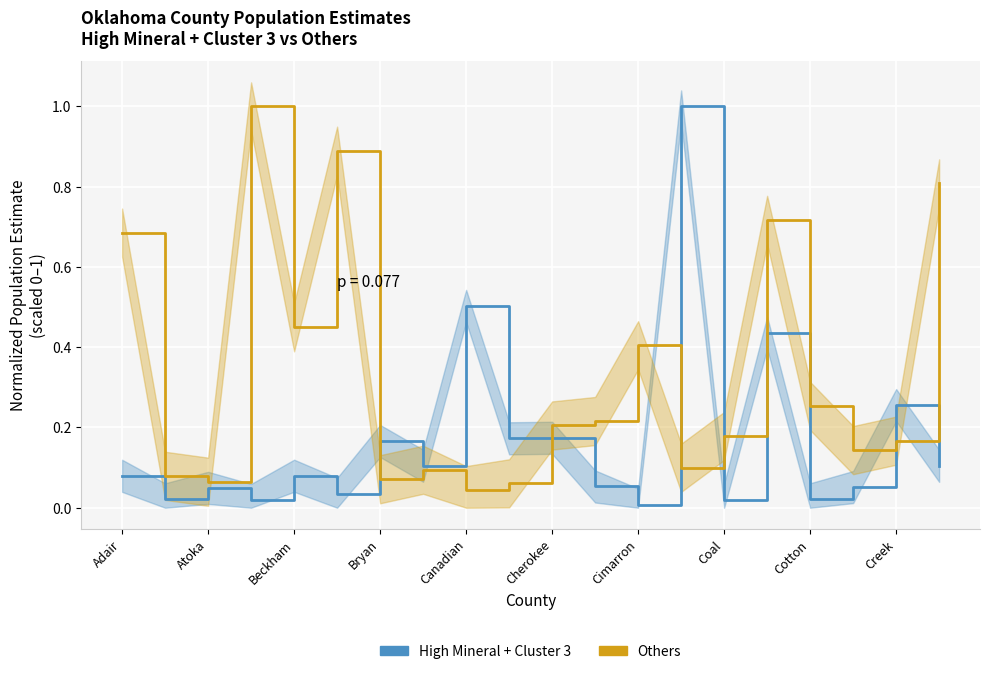

Which series changed the most between Coal and 11?

Others